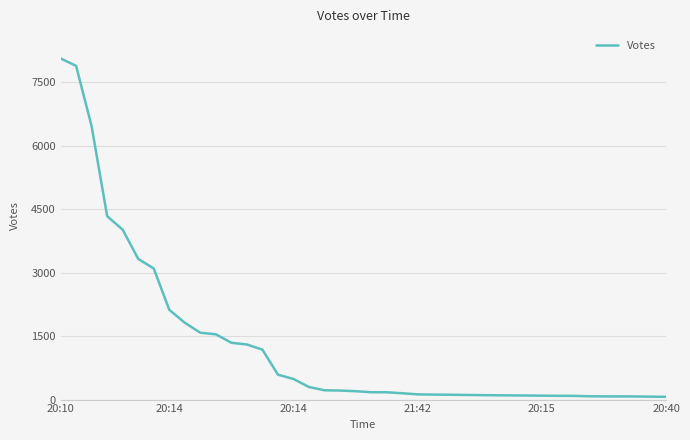

What is the minimum value shown in the chart?

66